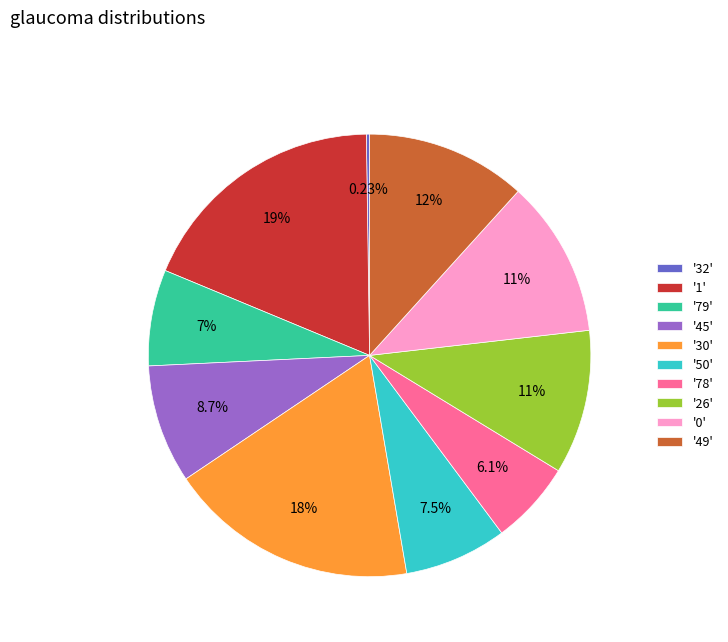

Does any single category account for the majority?

No